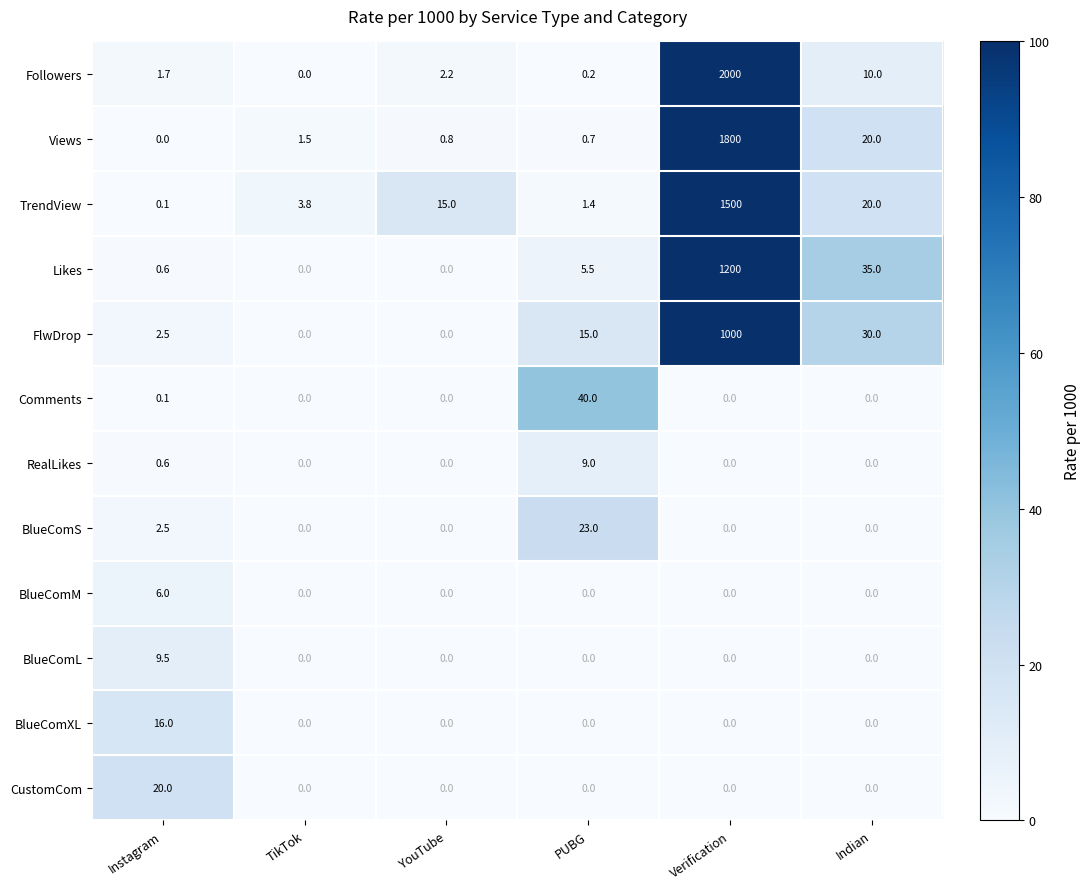

What is the total value across all series at Verification?

7500.0